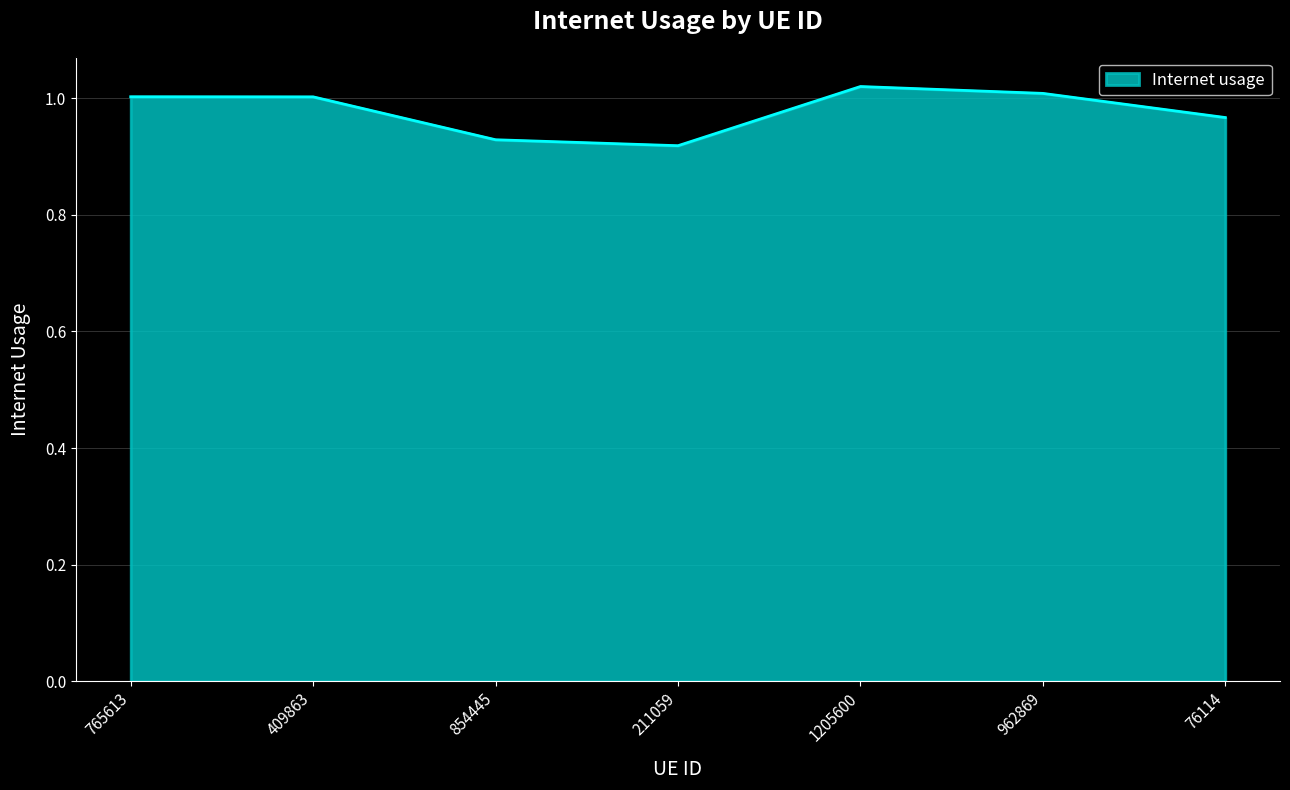

At which label does the data first exceed 1?

765613